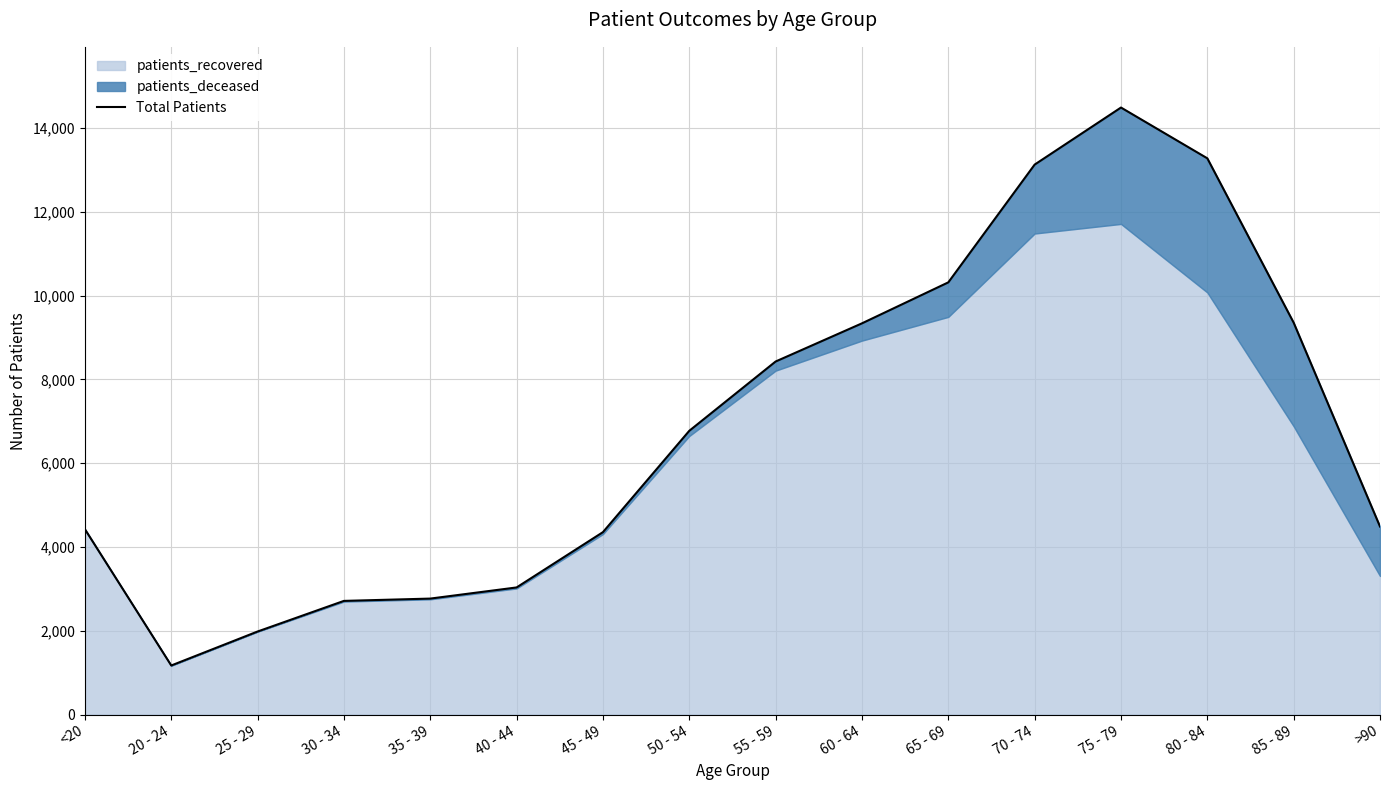

The chart shows a value of 703 at 40 - 44. True or false?

False